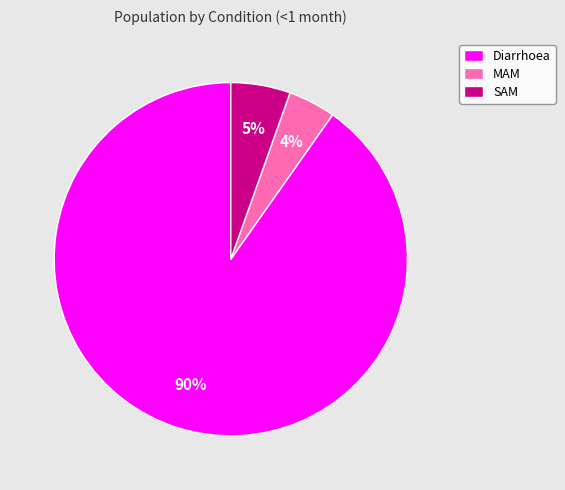

What is the majority slice?

Diarrhoea